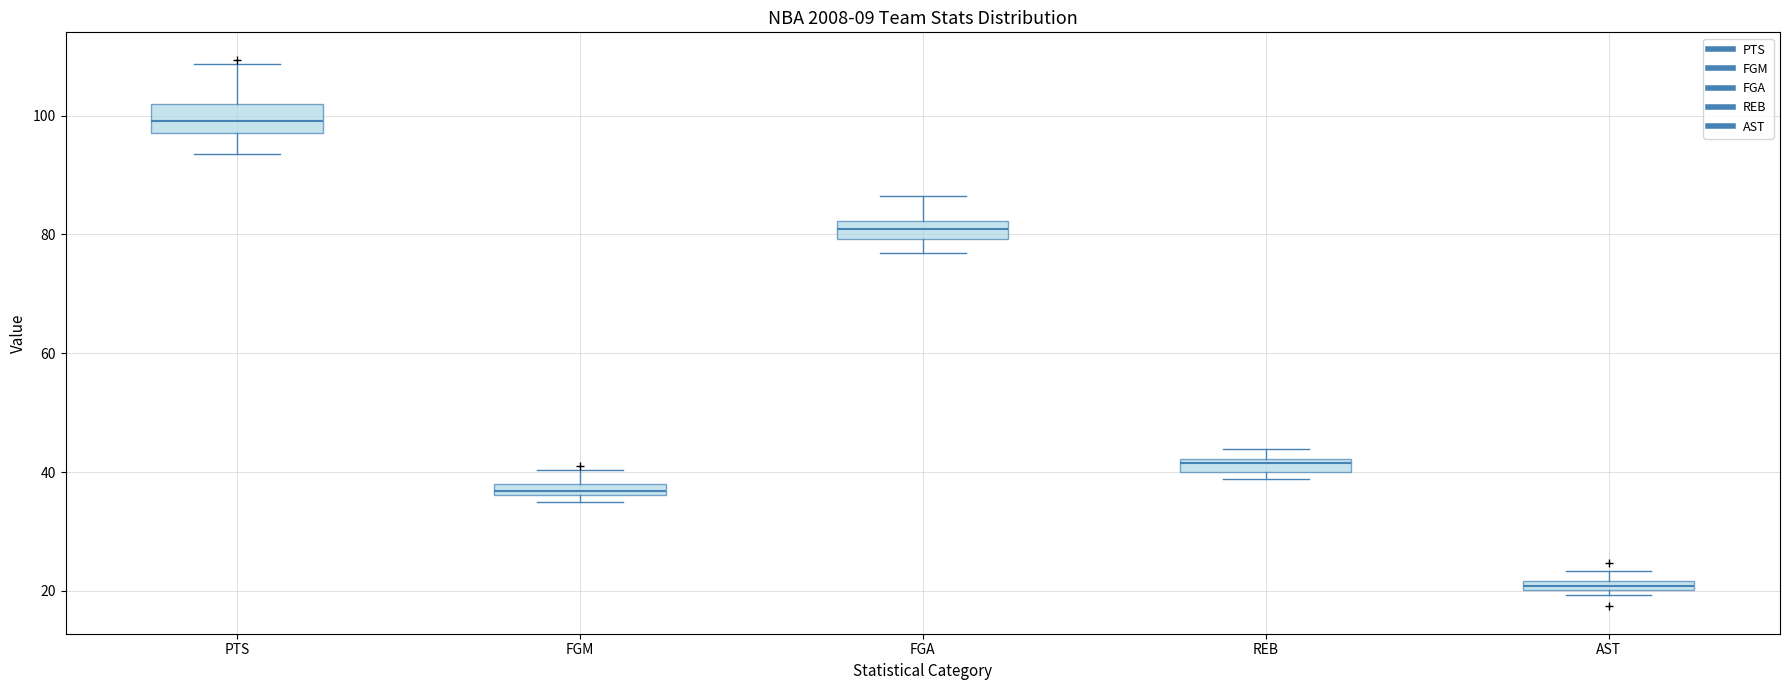

Where is the upper edge of the box for FGA on the y-axis? The values are not printed on the chart, so give them approximately, as read against the axis.

82